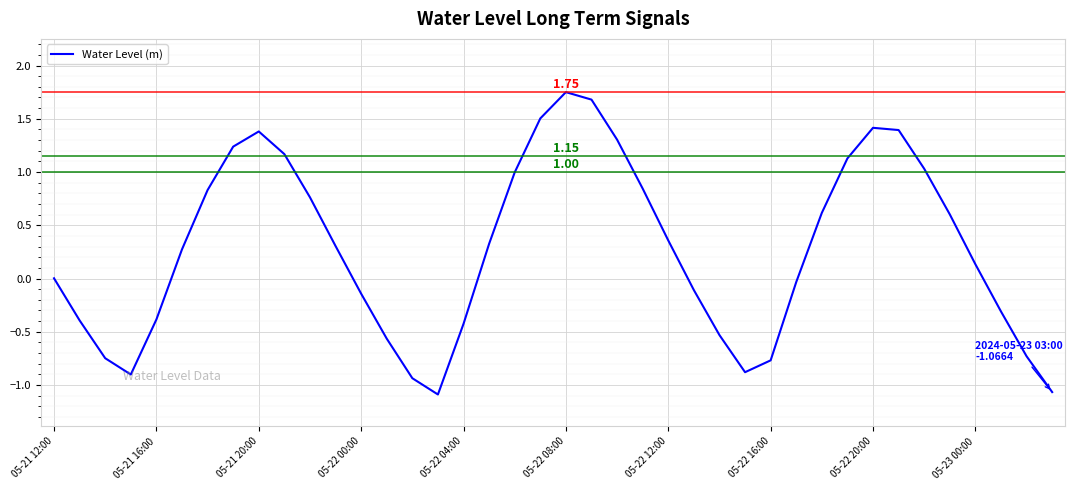

What is the difference between the maximum and minimum values?

2.8